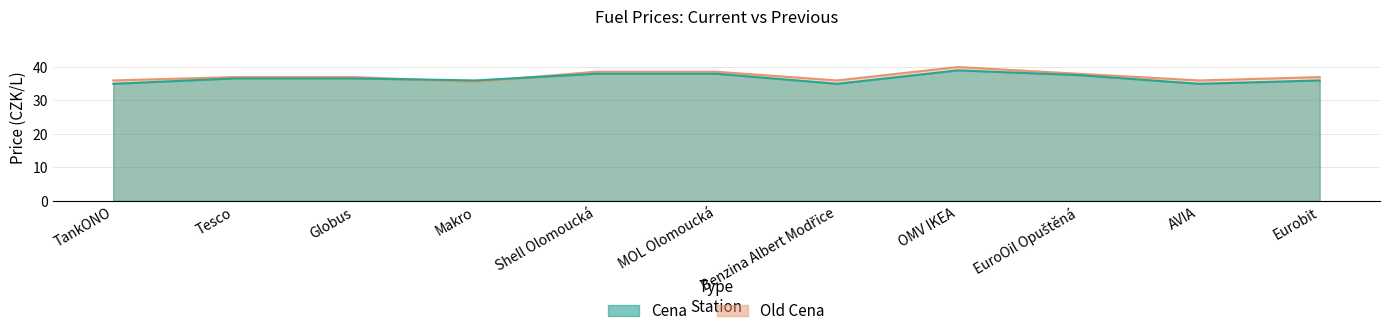

What are all the series names shown in the legend?

Cena, Old Cena